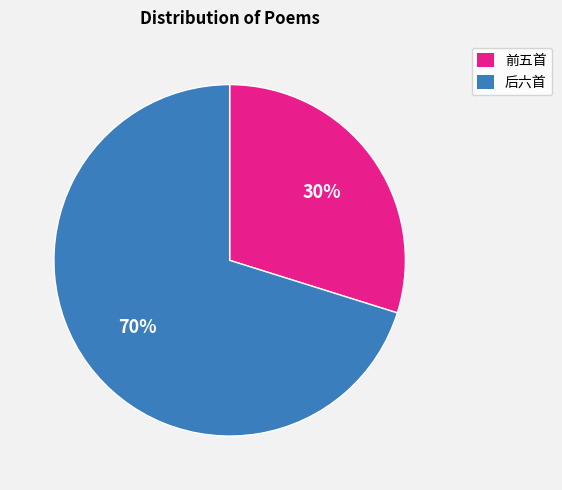

To the nearest percent, what is the average slice percentage?

50%